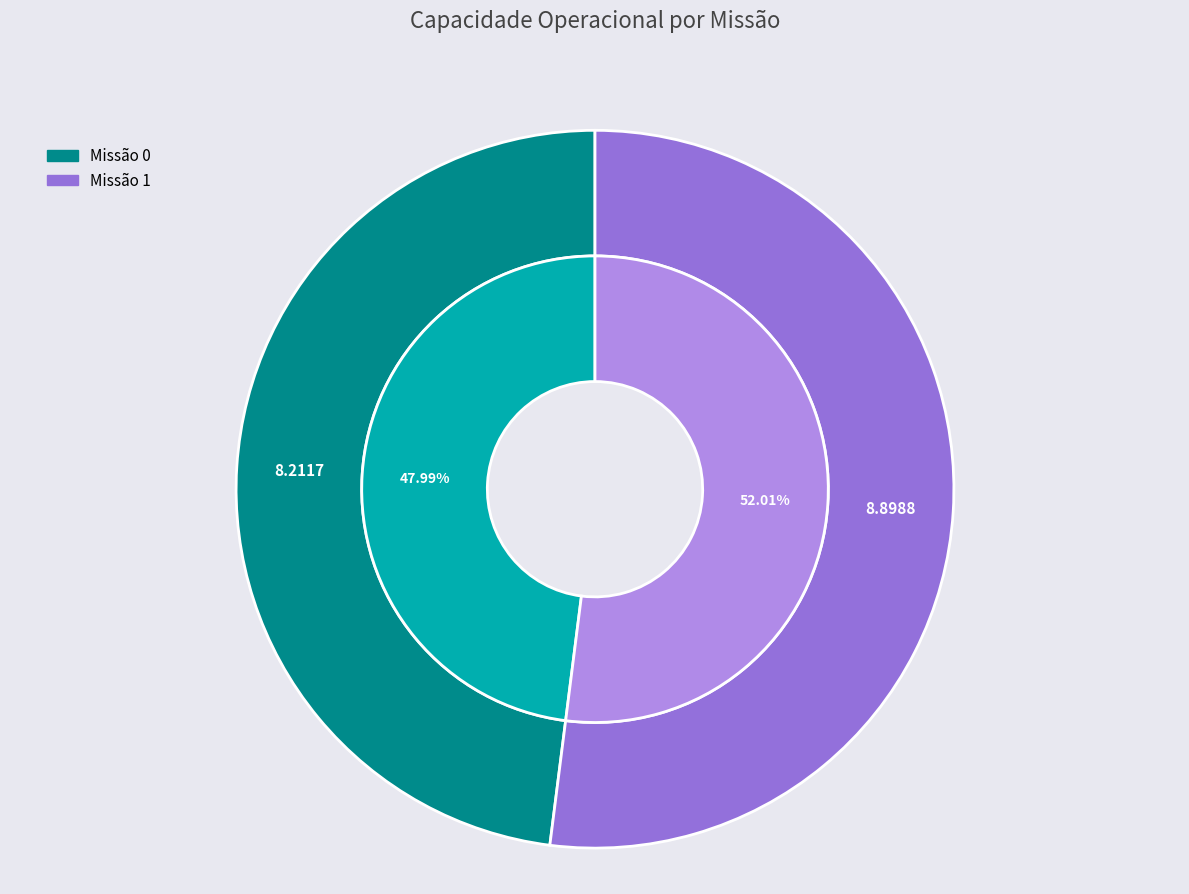

What percentage is the 1 slice, to the nearest percent?

52%